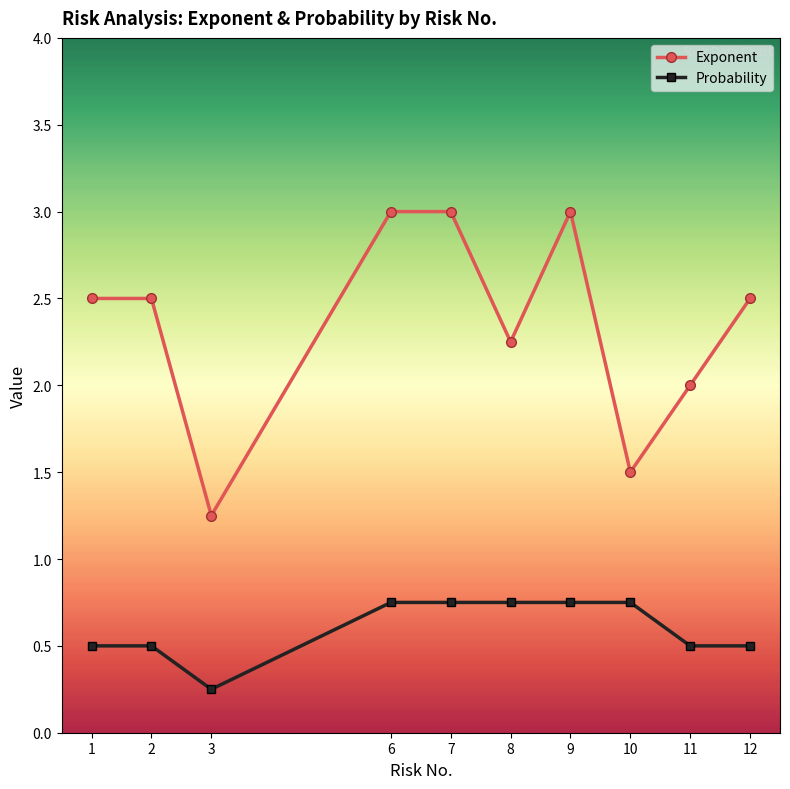

Is it true that Probability equals 0.2 at 2?

False